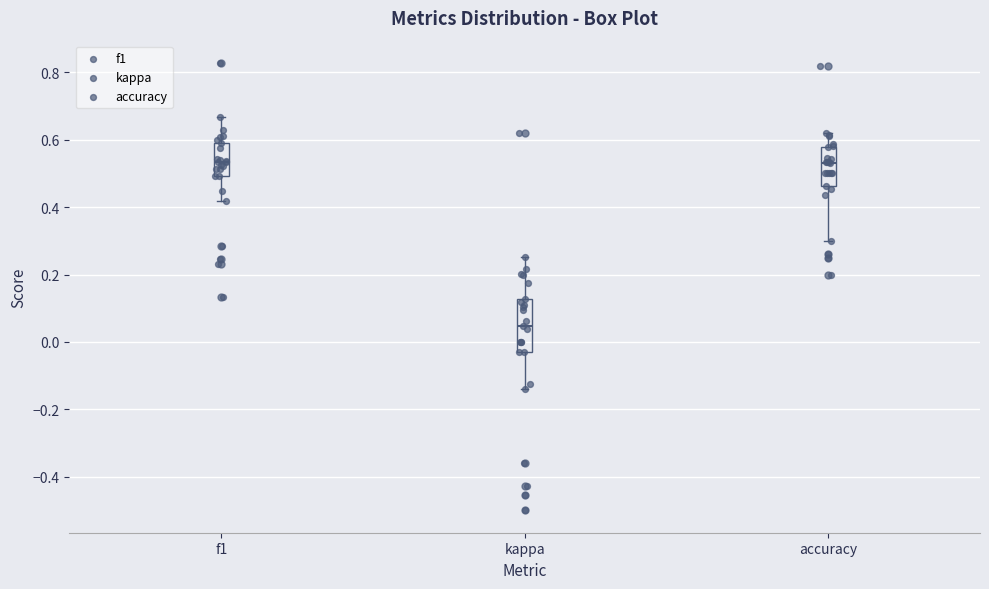

Where is the upper edge of the box for f1 on the y-axis? The values are not printed on the chart, so give them approximately, as read against the axis.

0.58